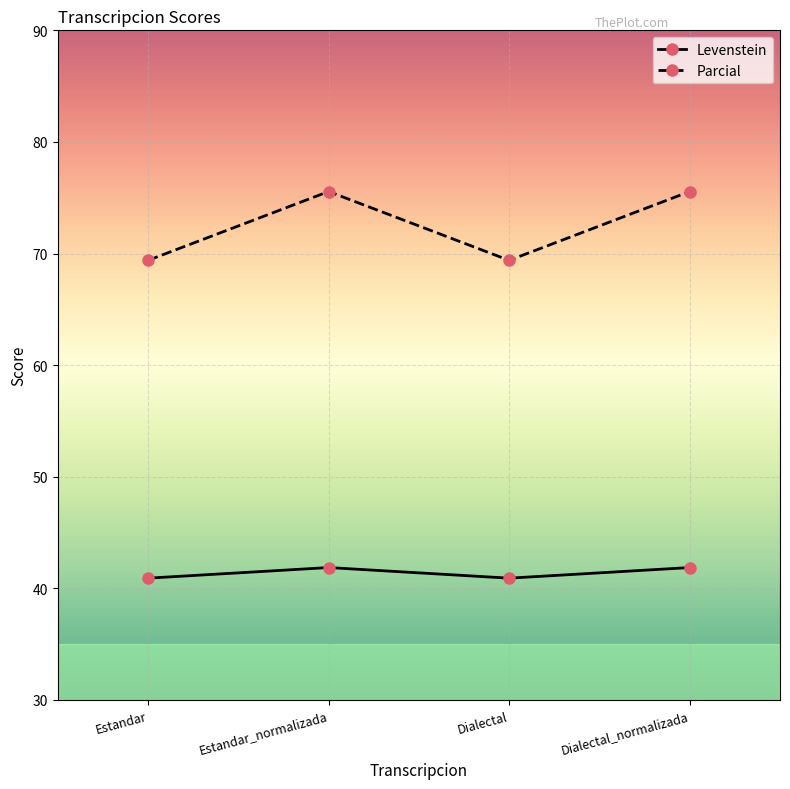

In Levenstein, how many points are higher than both neighbors (excluding endpoints)?

1